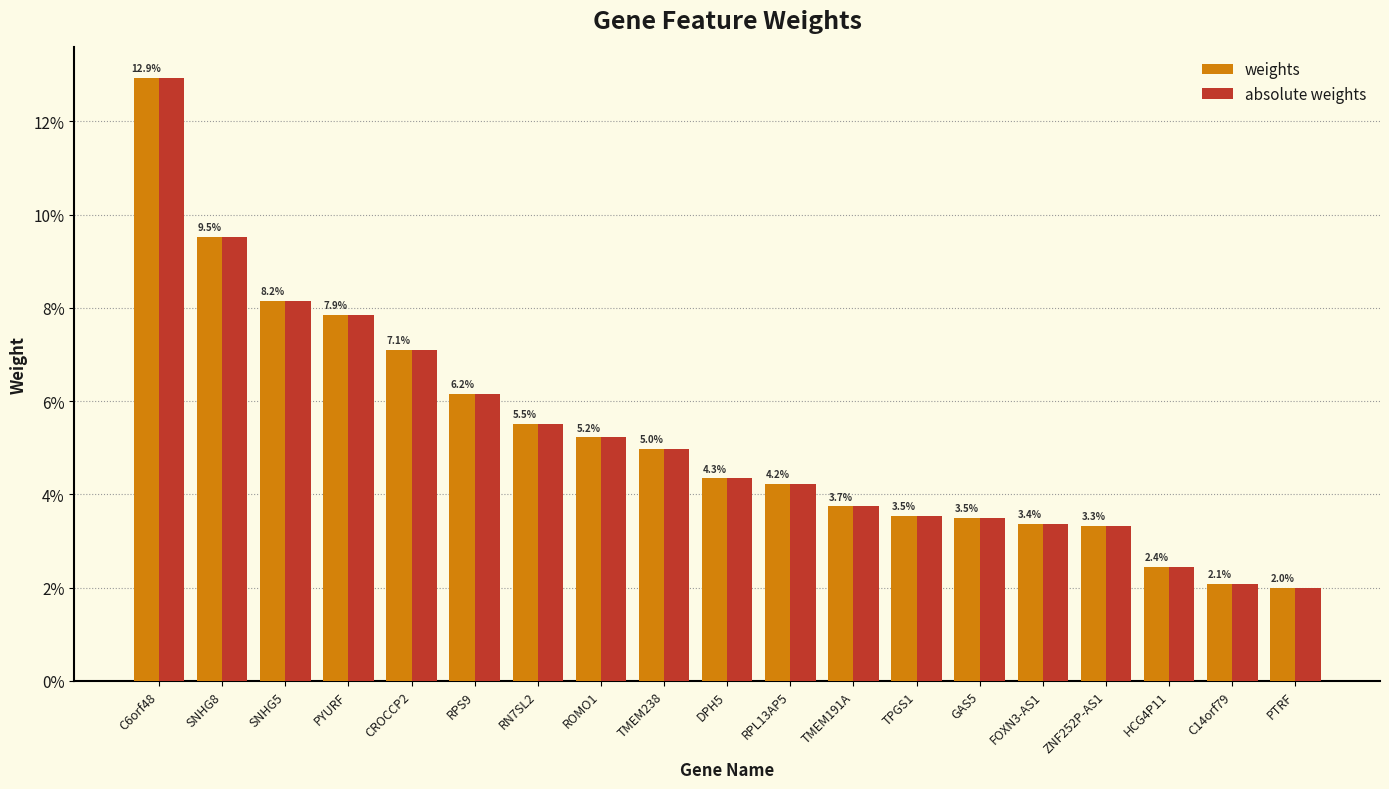

Are the bars grouped side by side (vs. stacked)?

Yes